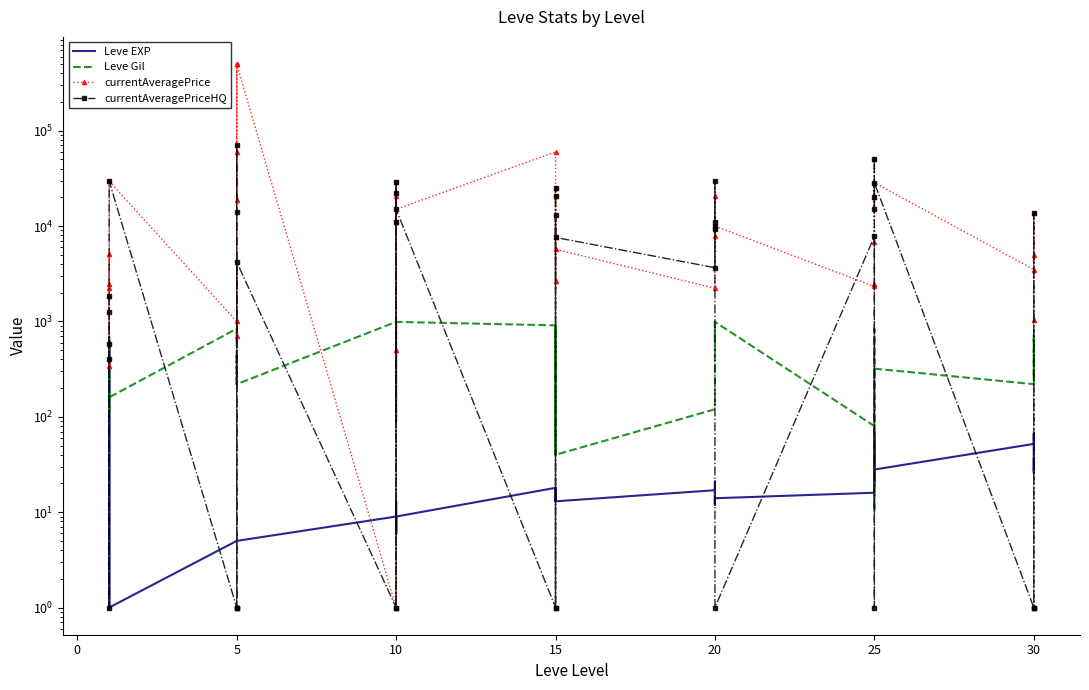

Between 25 and 10, which is larger?

25